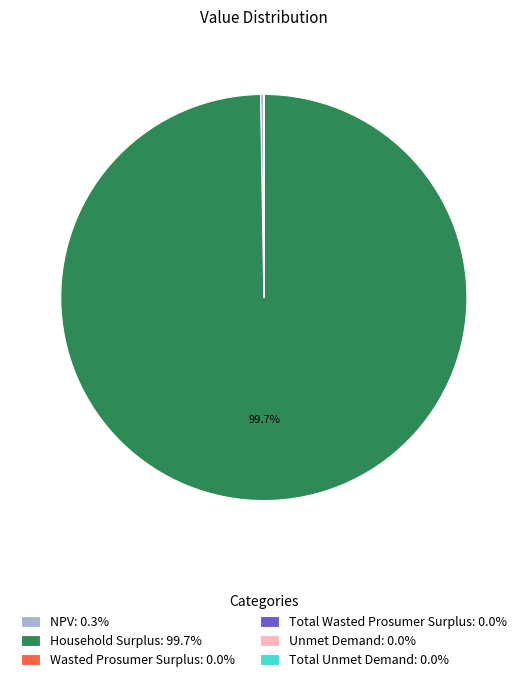

Which category has the biggest portion of the pie?

Household Surplus